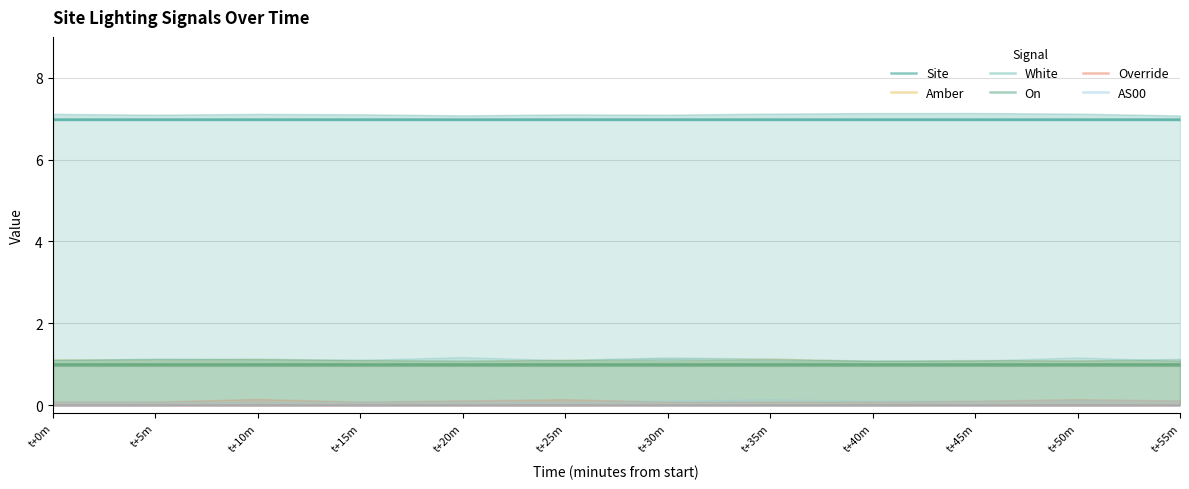

Reading left to right, what are all the values shown in this chart?

Site: 7	7	7	7	7	7	7	7	7	7	7	7
Amber: 1	1	1	1	1	1	1	1	1	1	1	1
White: 1	1	1	1	1	1	1	1	1	1	1	1
On: 1	1	1	1	1	1	1	1	1	1	1	1
Override: 0	0	0	0	0	0	0	0	0	0	0	0
AS00: 0	0	0	0	0	0	0	0	0	0	0	0